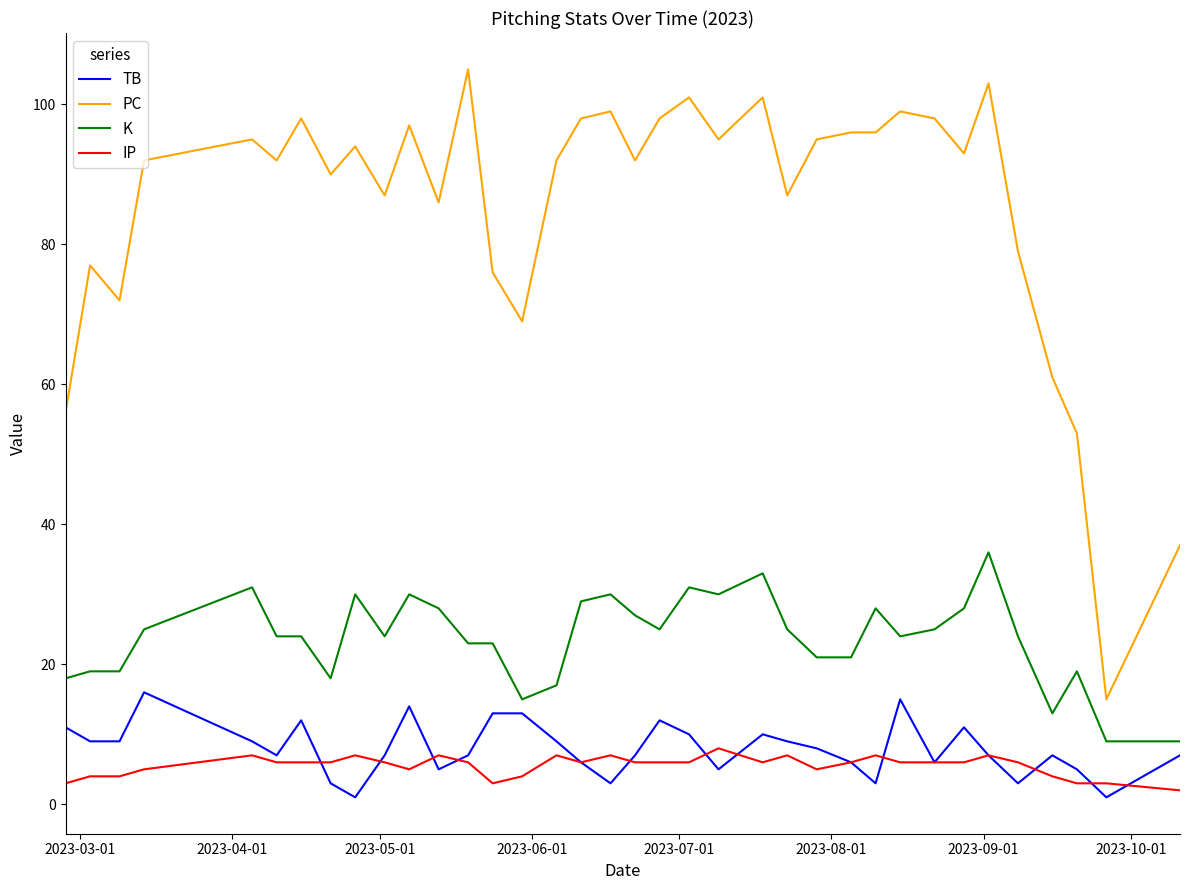

Rank the series by their maximum value, from lowest to highest.

IP, TB, K, PC